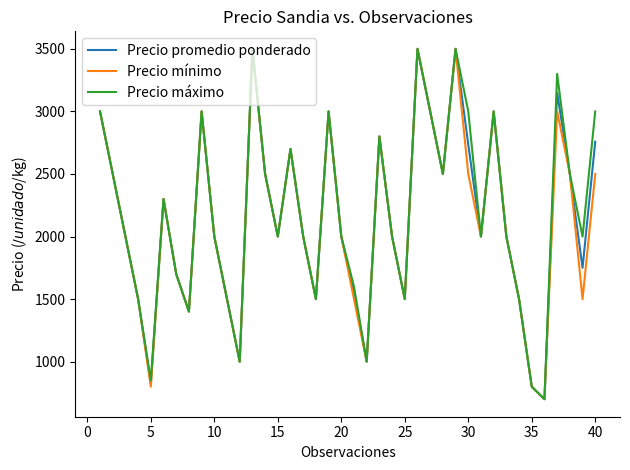

How many categories are shown in the chart?

40